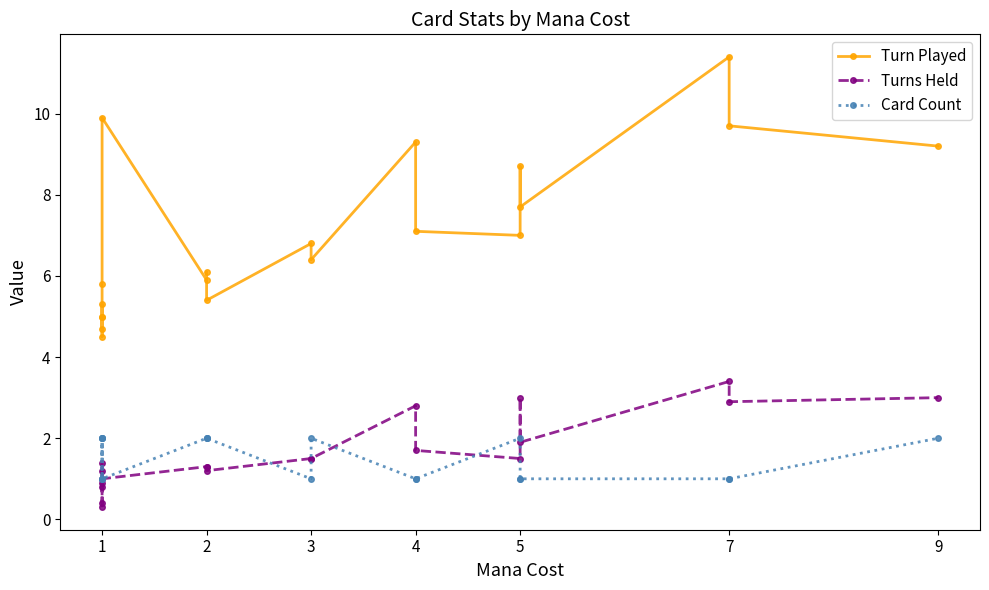

How many lines are shown in the chart?

3